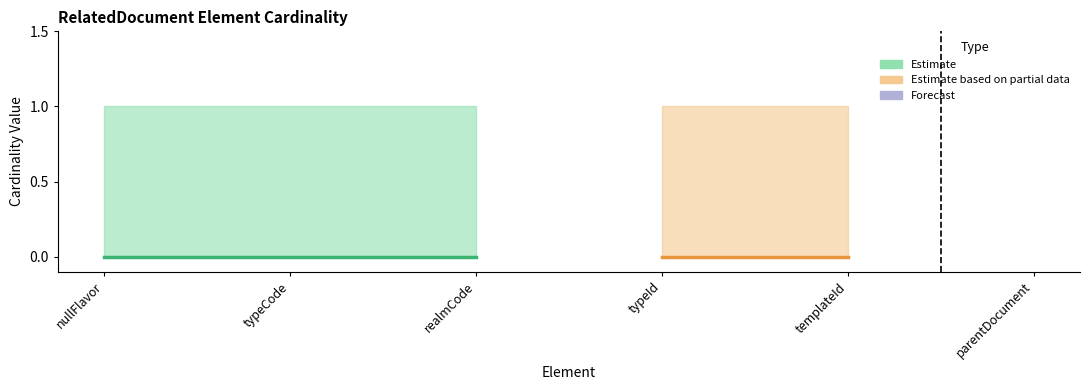

How many categories are shown in the chart?

6